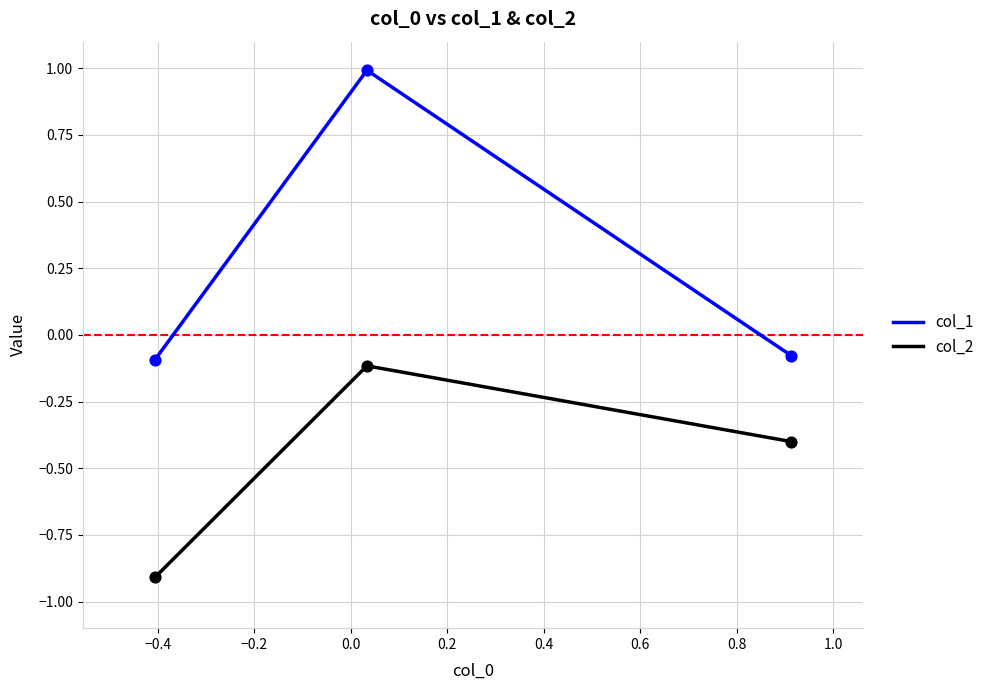

Which series has the largest range (max minus min)?

col_1